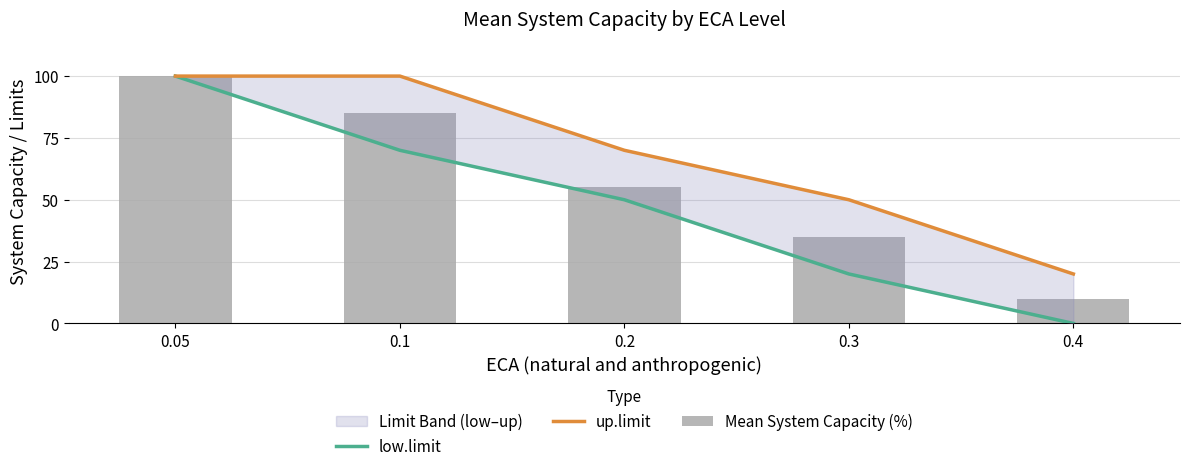

At how many categories does at least one series exceed 85?

2